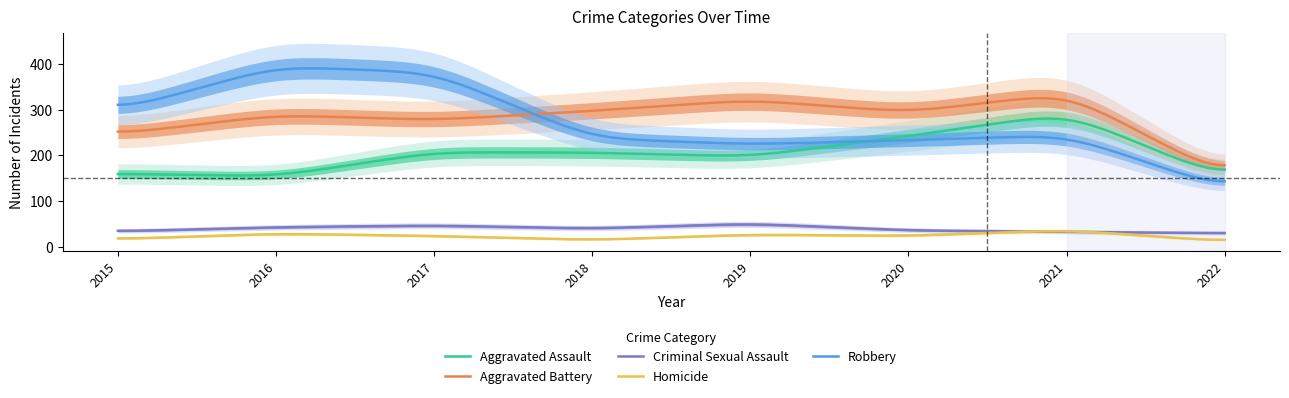

At which label does Criminal Sexual Assault first exceed 40?

2016